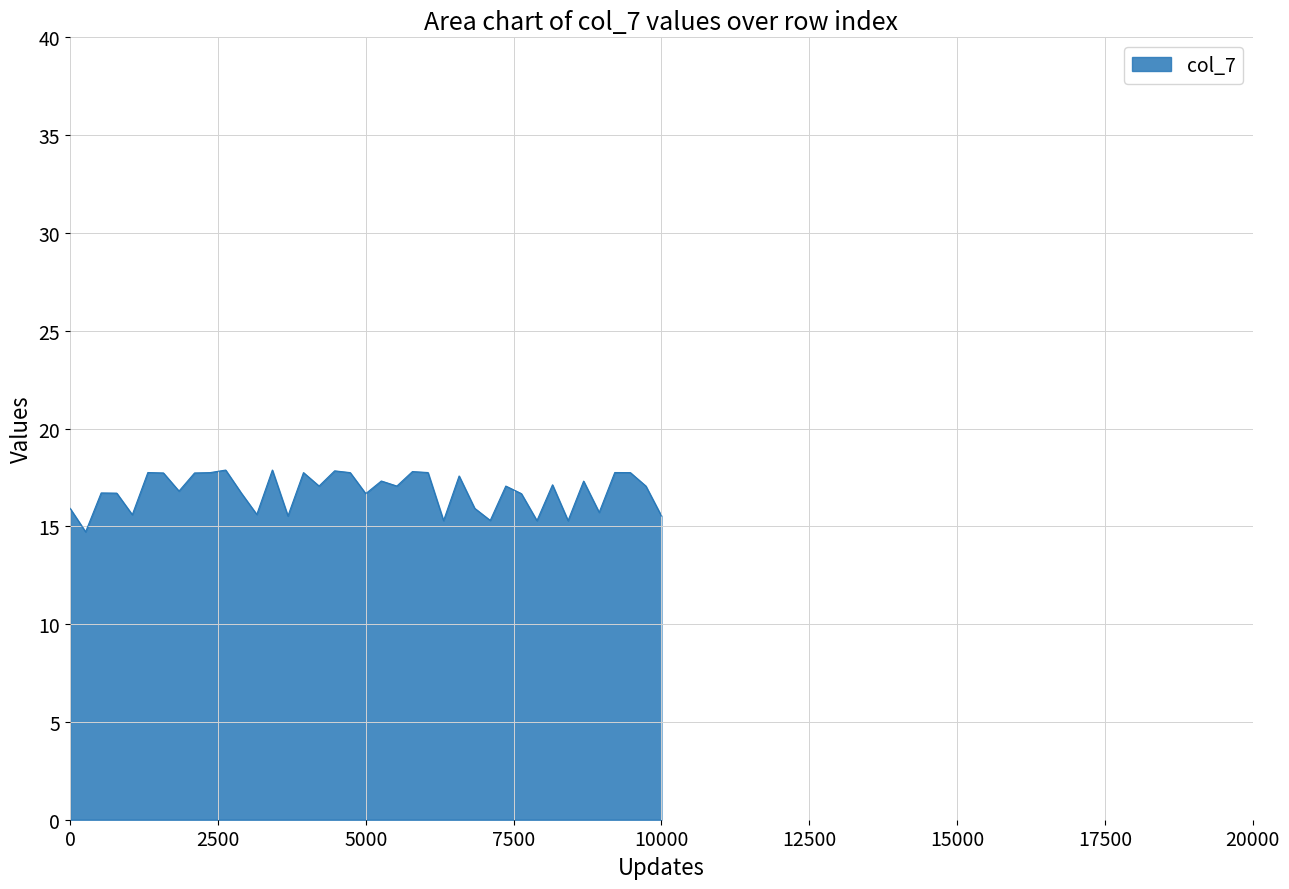

What is the minimum value shown in the chart?

14.7